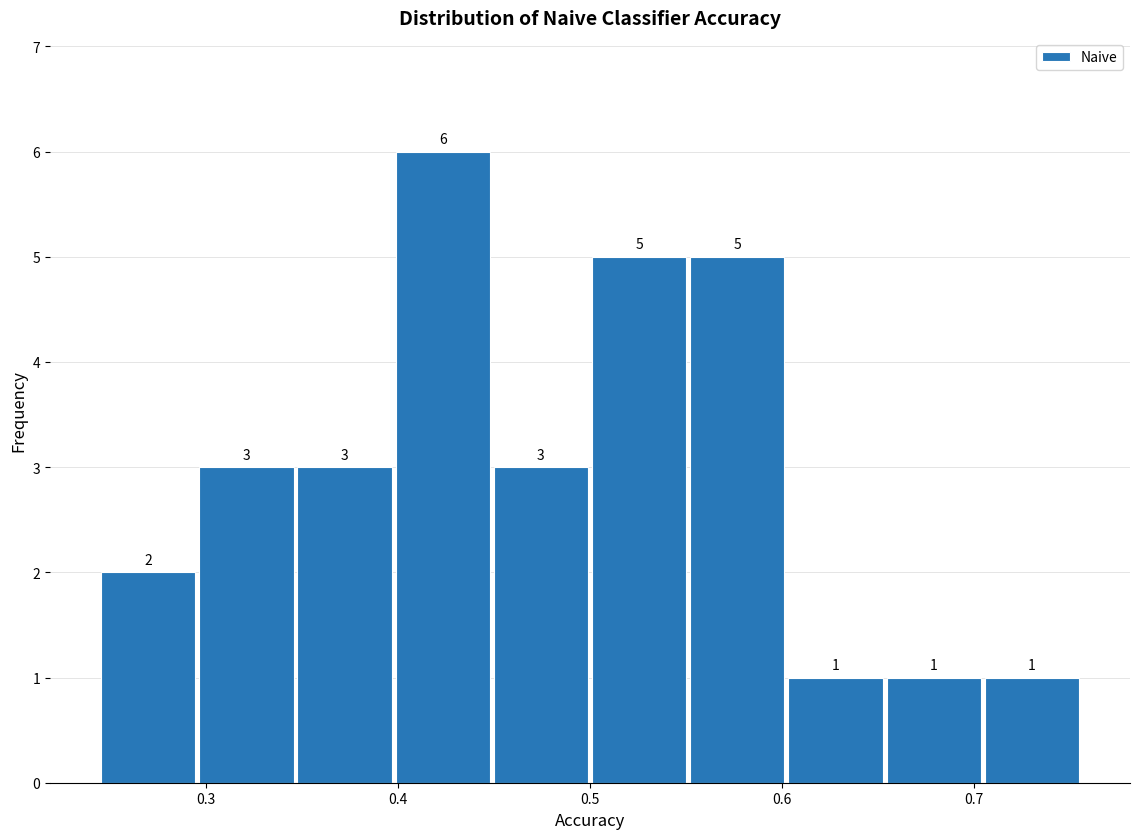

Reading left to right, transcribe this chart: for each bar, give the range it covers on the x-axis and its height. The bar edges are not printed on the chart, so give them approximately, as read against the axis.

0.24 to 0.30: 2
0.30 to 0.35: 3
0.35 to 0.40: 3
0.40 to 0.45: 6
0.45 to 0.50: 3
0.50 to 0.55: 5
0.55 to 0.60: 5
0.60 to 0.65: 1
0.65 to 0.70: 1
0.70 to 0.76: 1